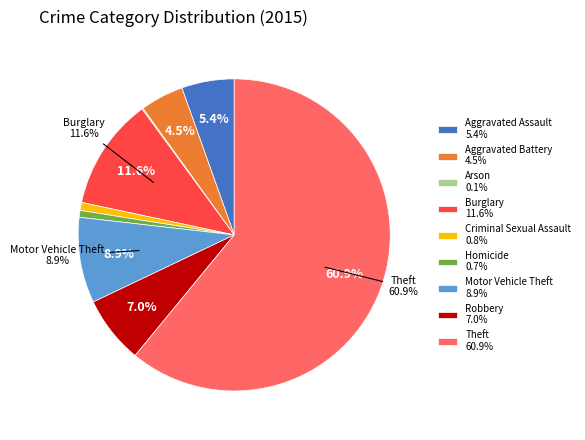

Which category has the biggest portion of the pie?

Theft